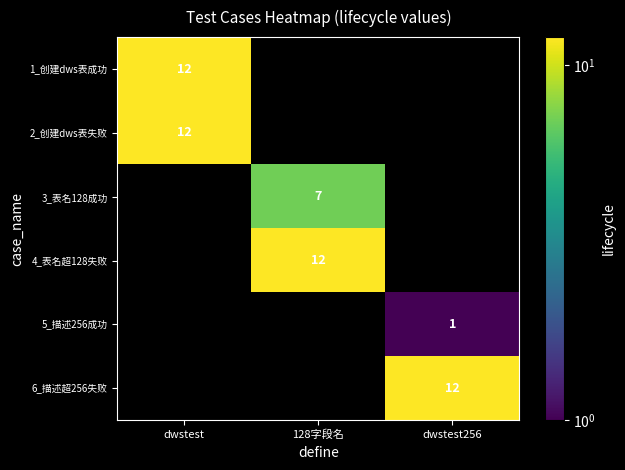

The 6_描述超256失败 series shows 3 at dwstest256. True or false?

False